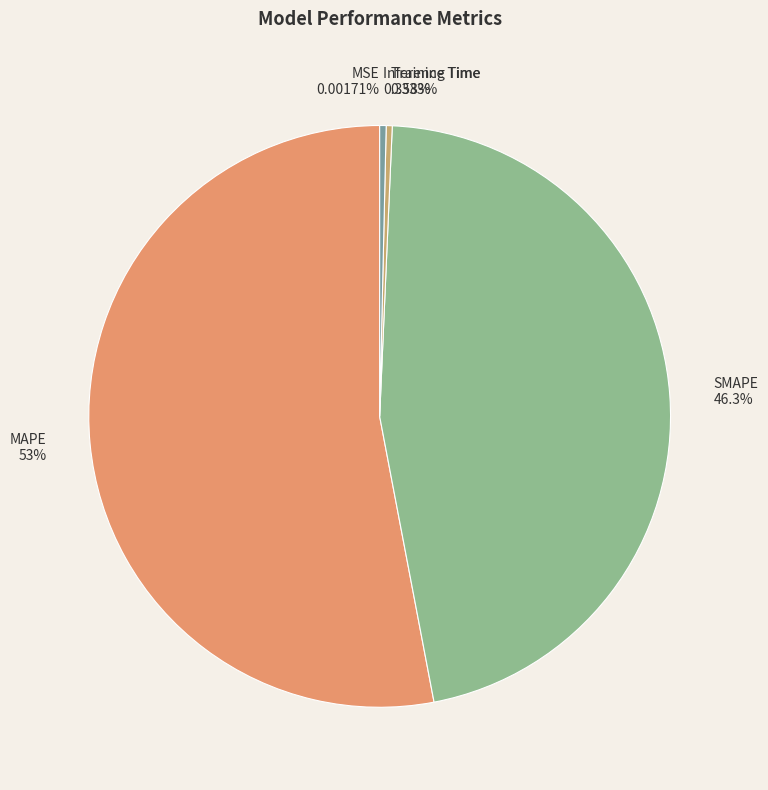

Is it true that SMAPE is 60% of the pie?

False